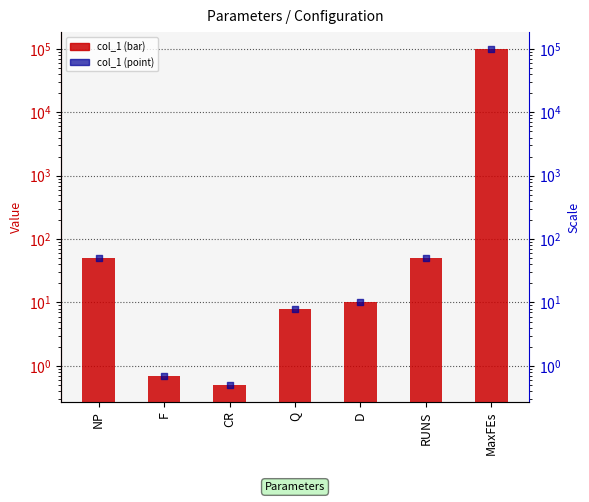

What is the total value across all series at RUNS?

102.0